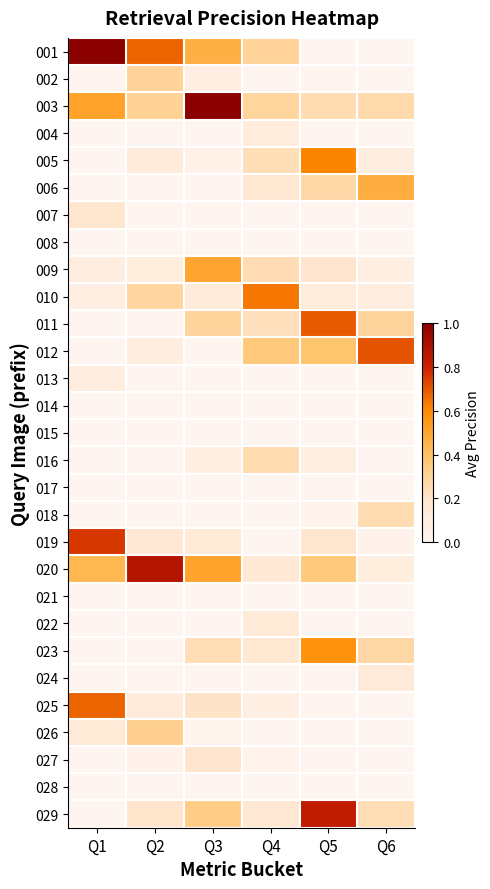

At which category is the sum across all series the highest?

Q5